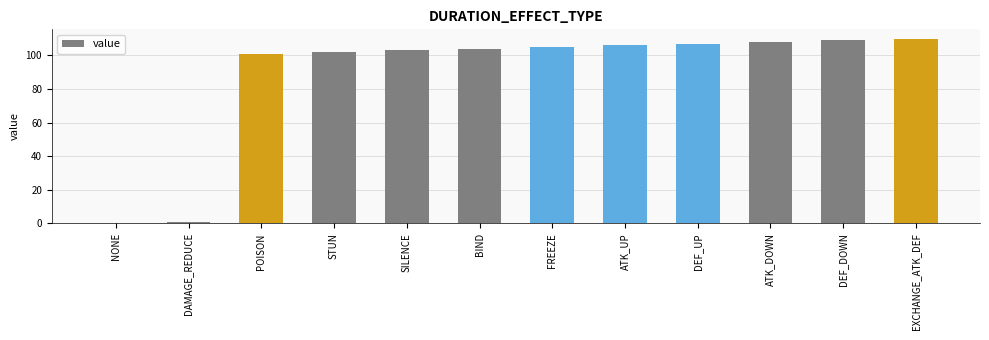

Which has a higher value, POISON or ATK_DOWN?

ATK_DOWN